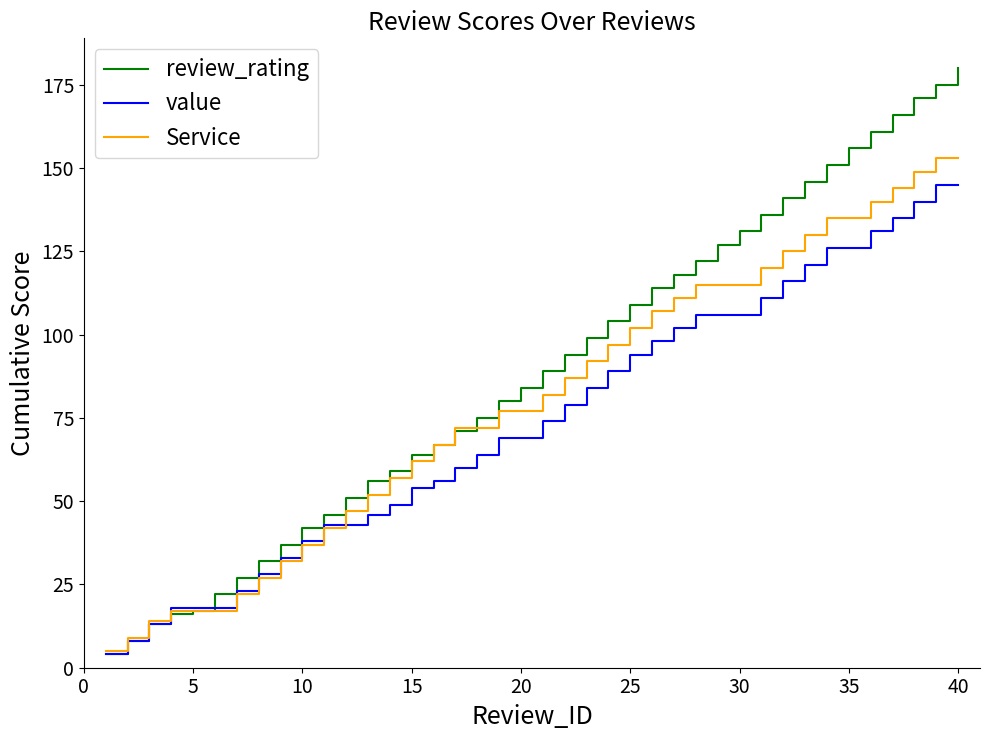

What is the difference between the maximum and second lowest values in the value series?

137